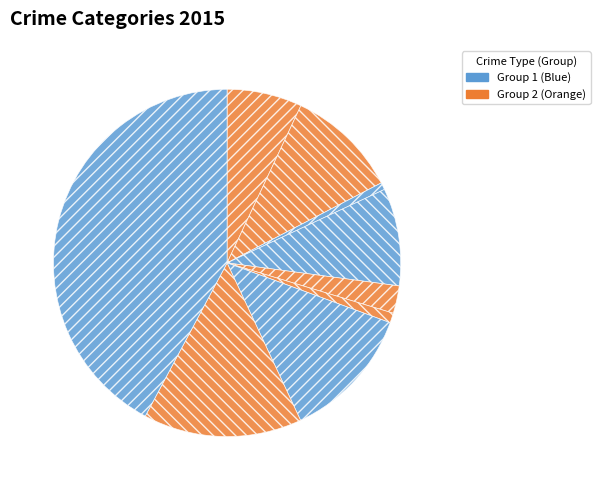

How many segments does this pie chart have?

9